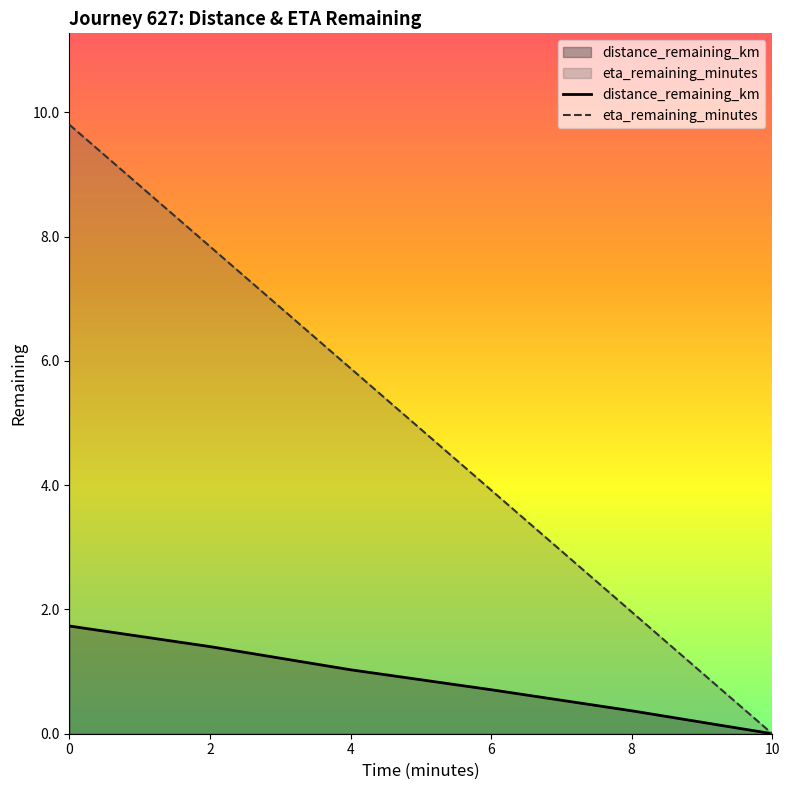

What are all the series names shown in the legend?

distance_remaining_km, eta_remaining_minutes